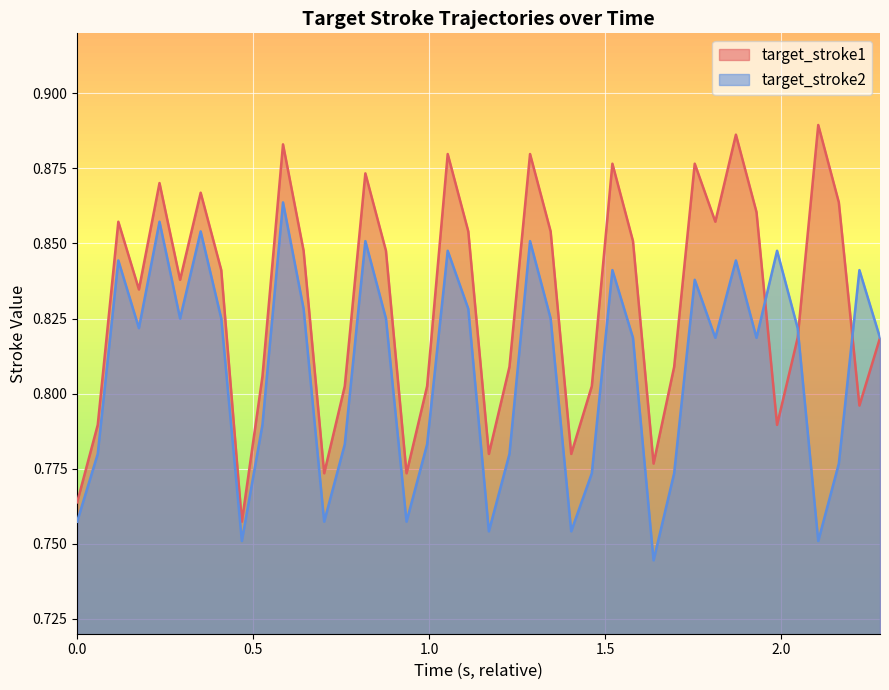

In target_stroke1, how many points are higher than both neighbors (excluding endpoints)?

11